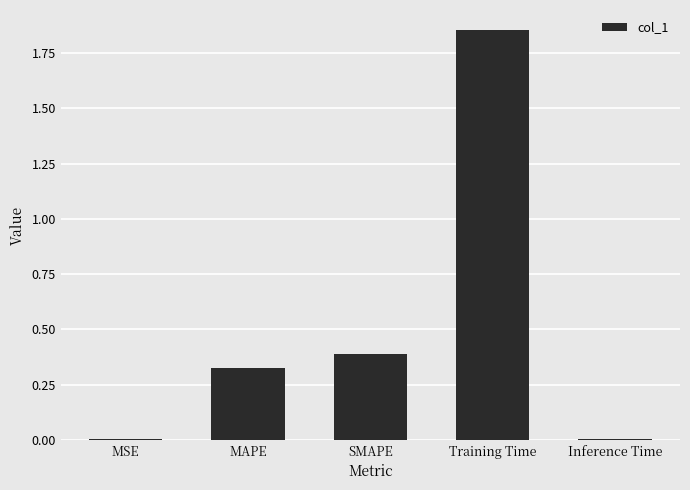

What is the sum of all values?

2.6